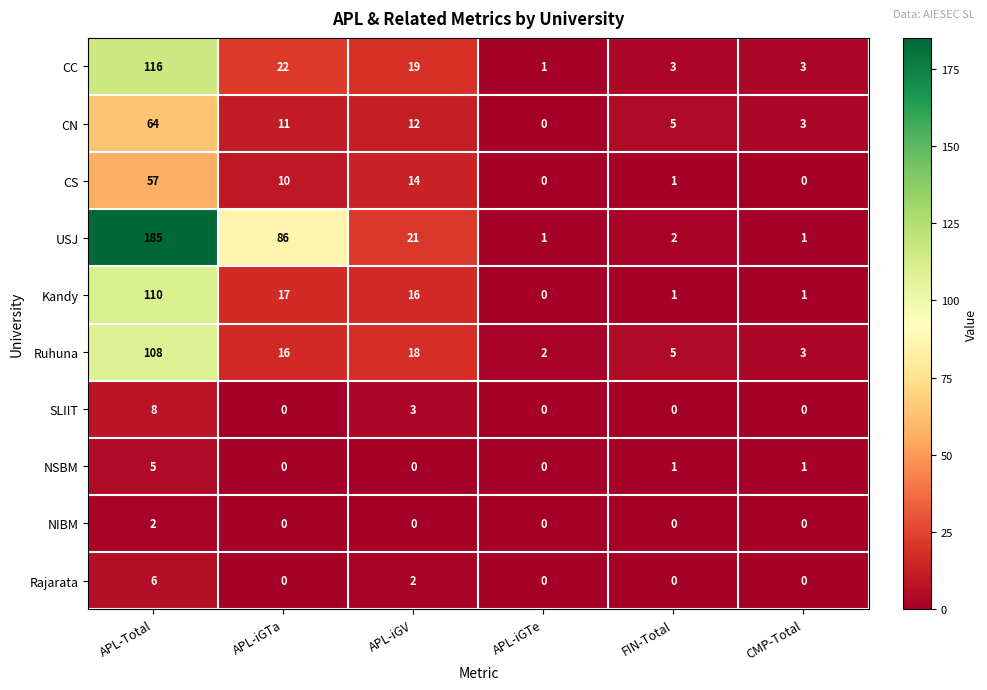

The value of NIBM at FIN-Total is 0. True or false?

True